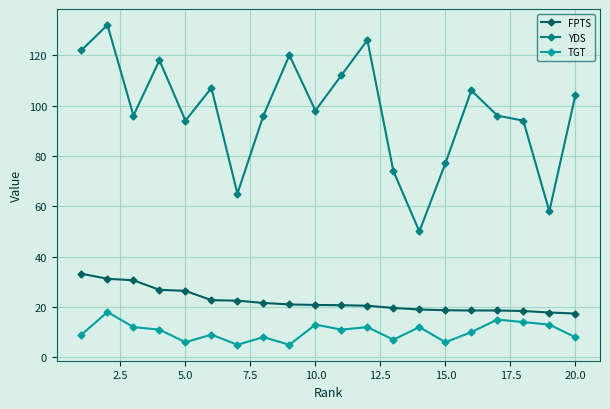

What is the difference between the maximum and minimum values in the YDS series?

82.0